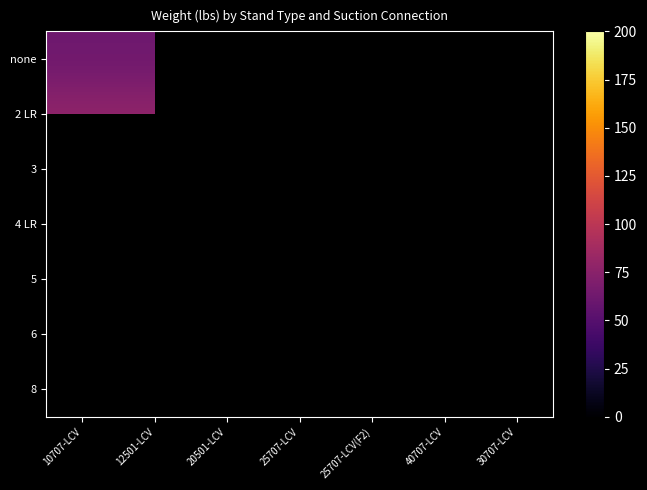

How many distinct data groups are displayed?

7